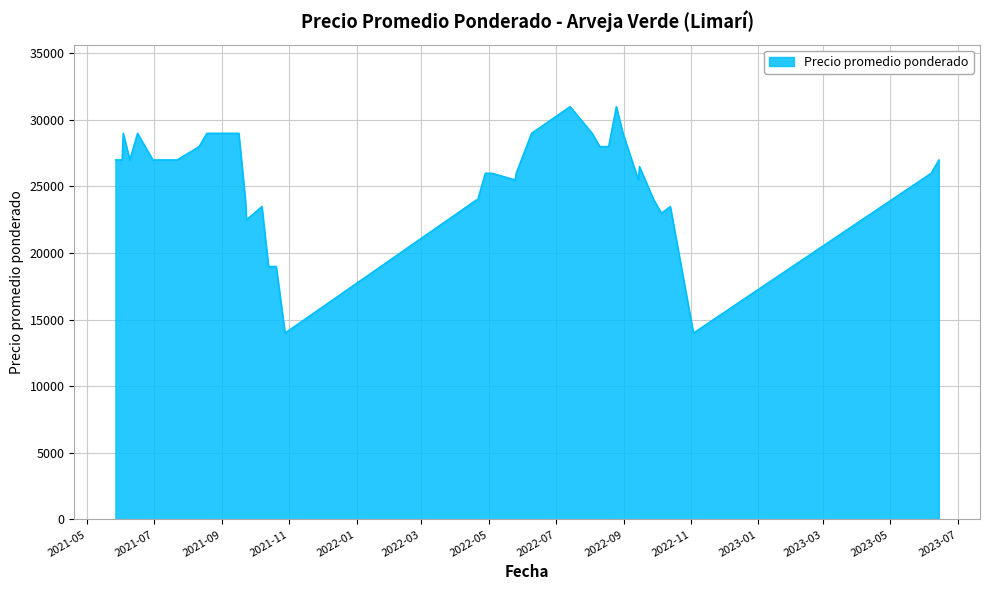

Does the chart display data point markers on the line(s)?

No